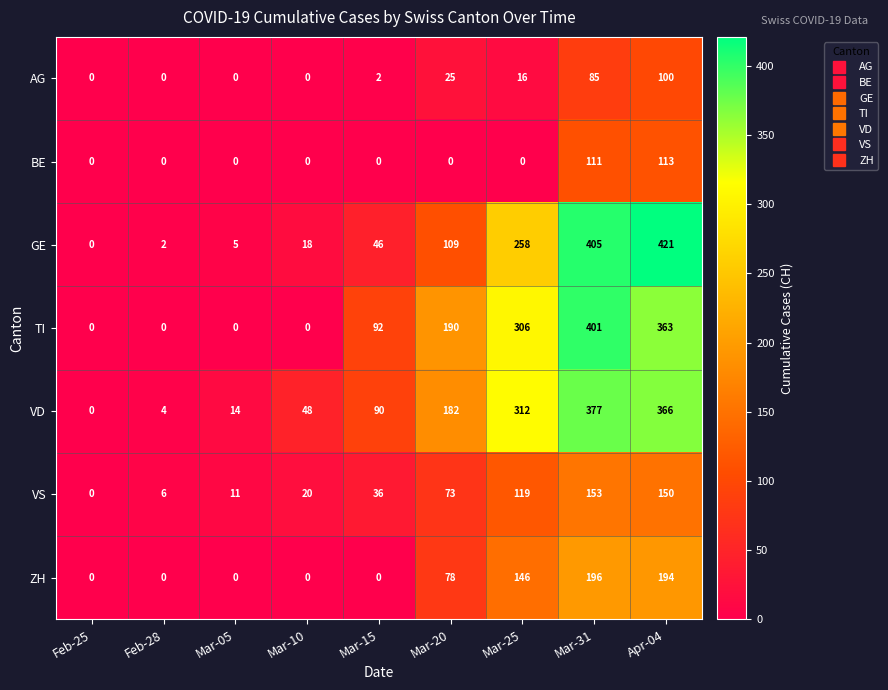

What is the sum of all GE values?

1264